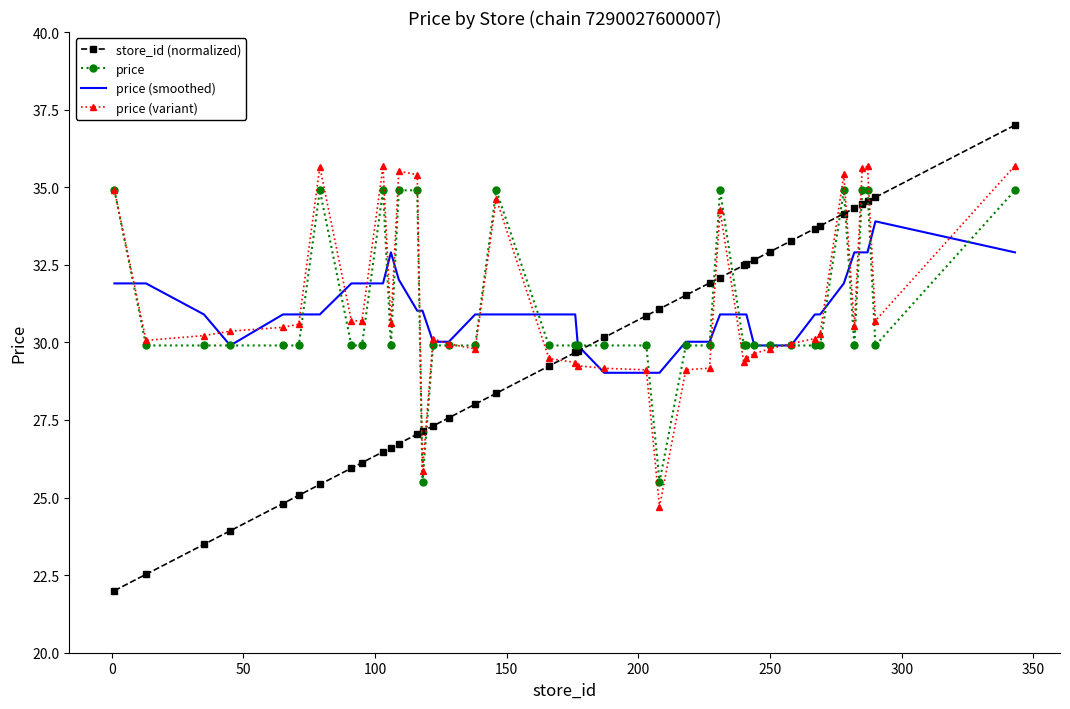

What is the highest value of the store_id (normalized) series?

37.0